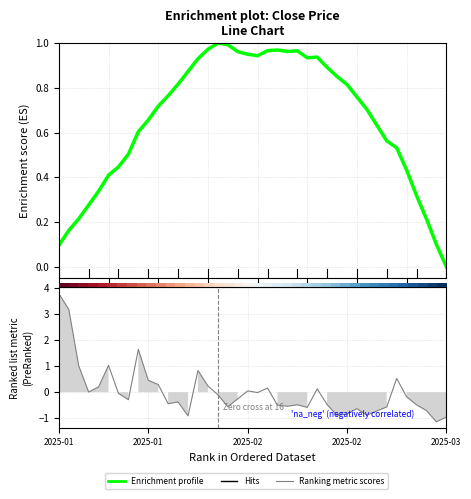

What is the sum of all Enrichment profile values?

26.2